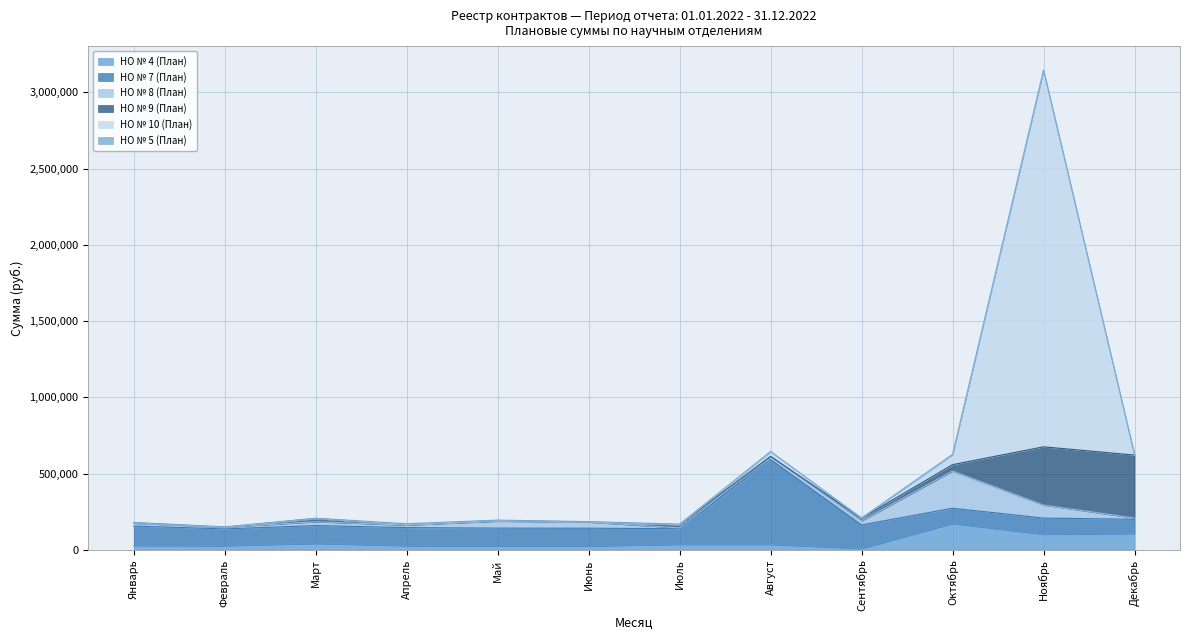

At how many categories does at least one series exceed 960571?

1